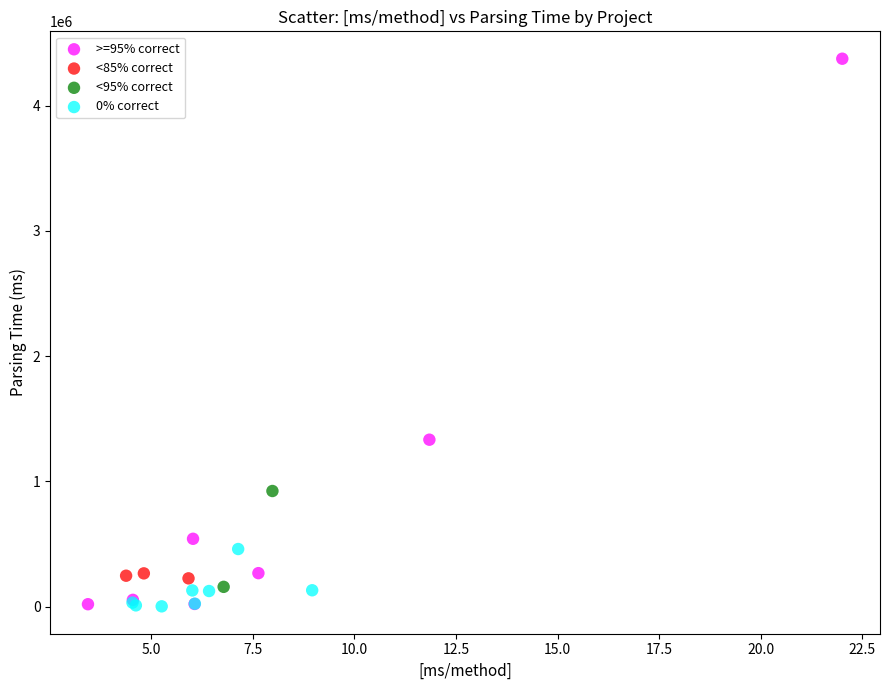

Which series contains the highest Y value?

>=95% correct